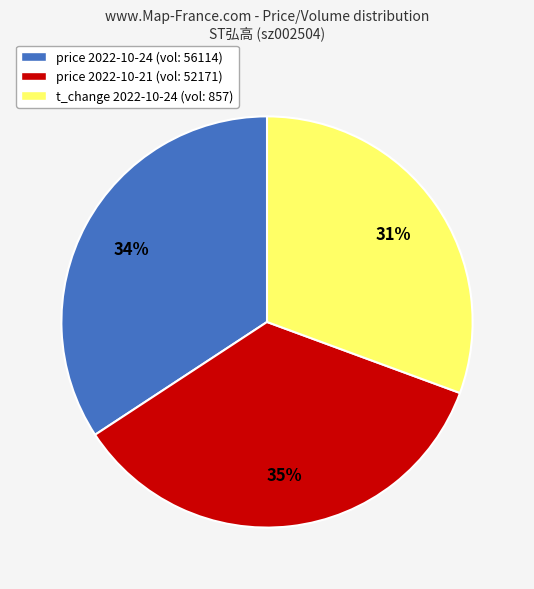

Does any single category account for the majority?

No